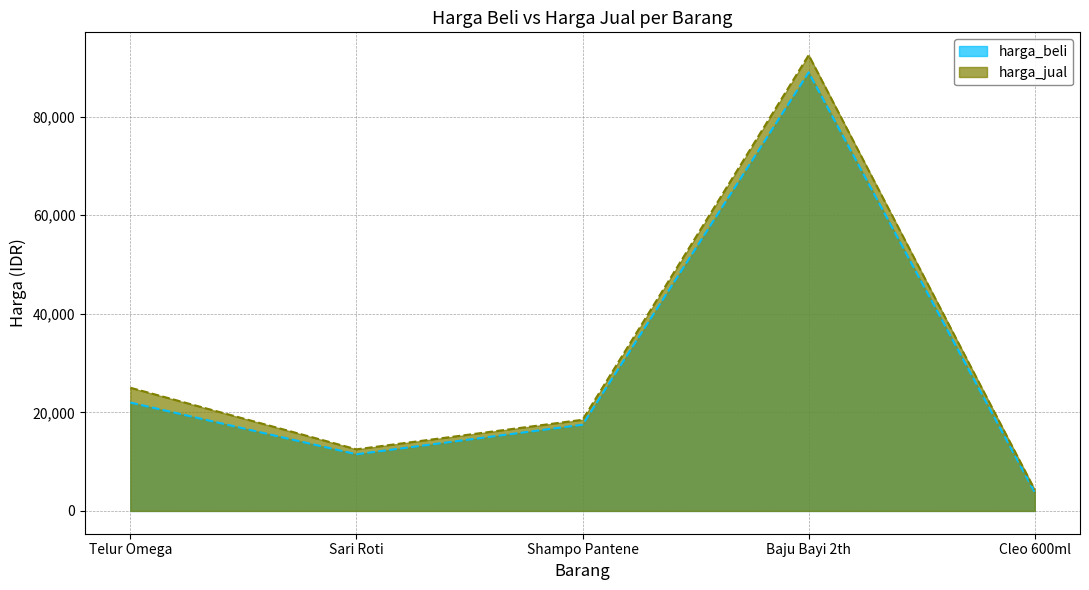

True or false: harga_beli has a value of 11590 at Shampo Pantene.

False